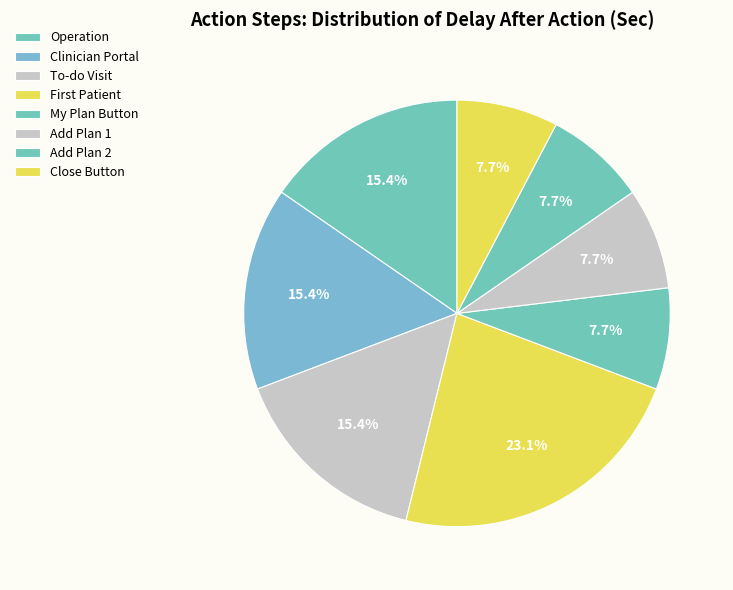

What percentage is the Clinician Portal slice, to the nearest percent?

15%